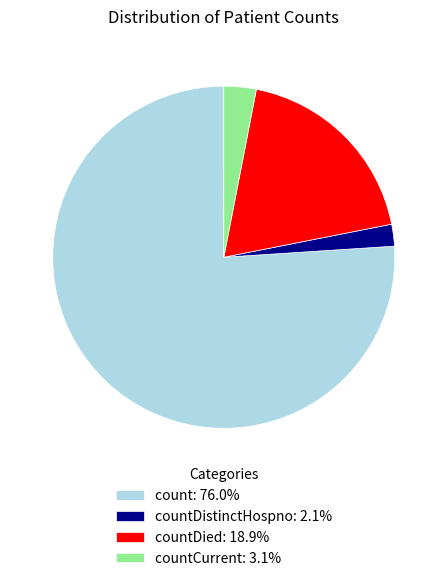

Approximately how many times larger is the value at count: 76.0% compared to countCurrent: 3.1%?

24.9